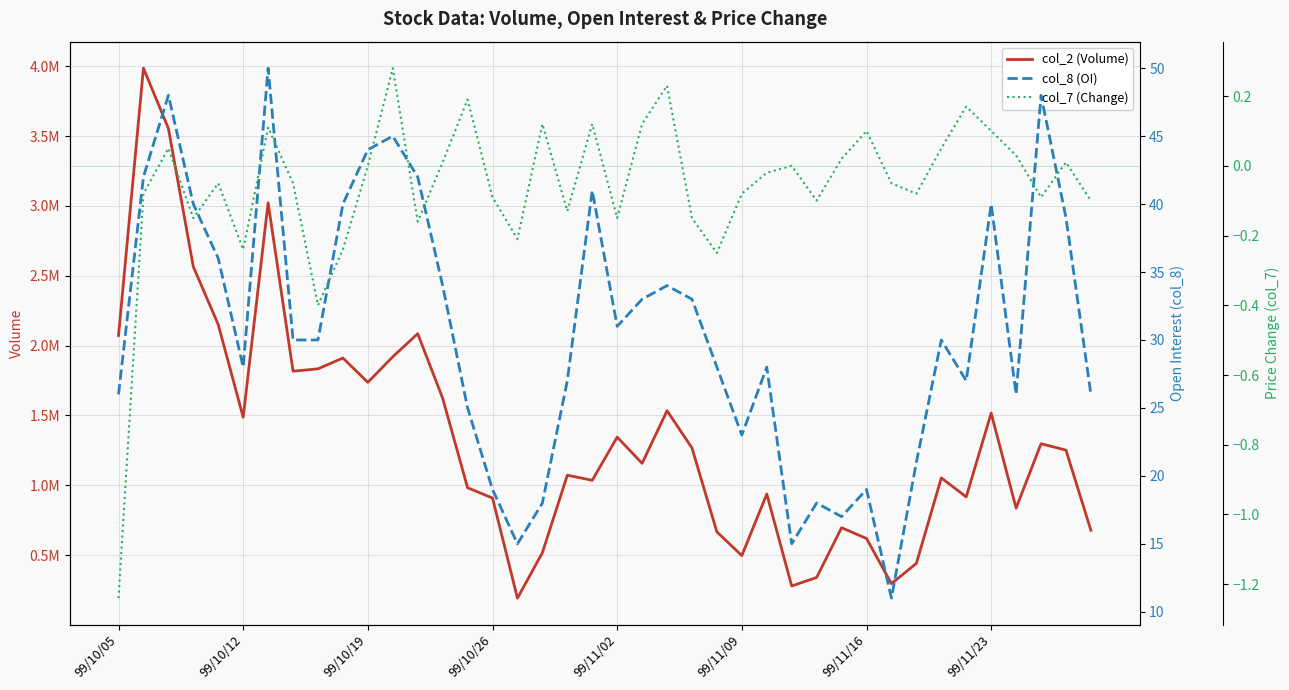

Which has a higher value, 19 or 35?

35